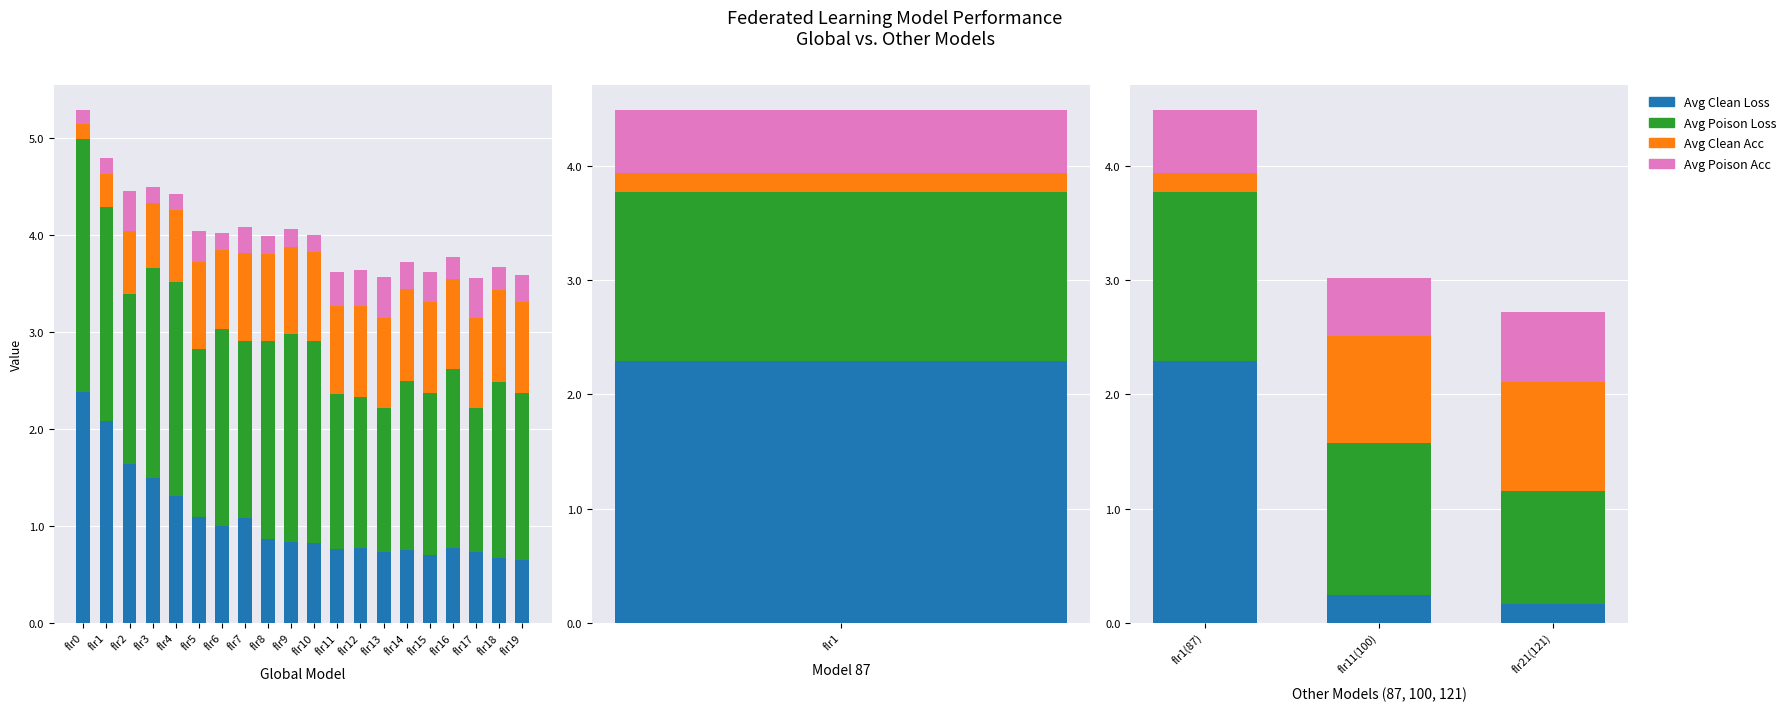

How many groups of bars are there?

3